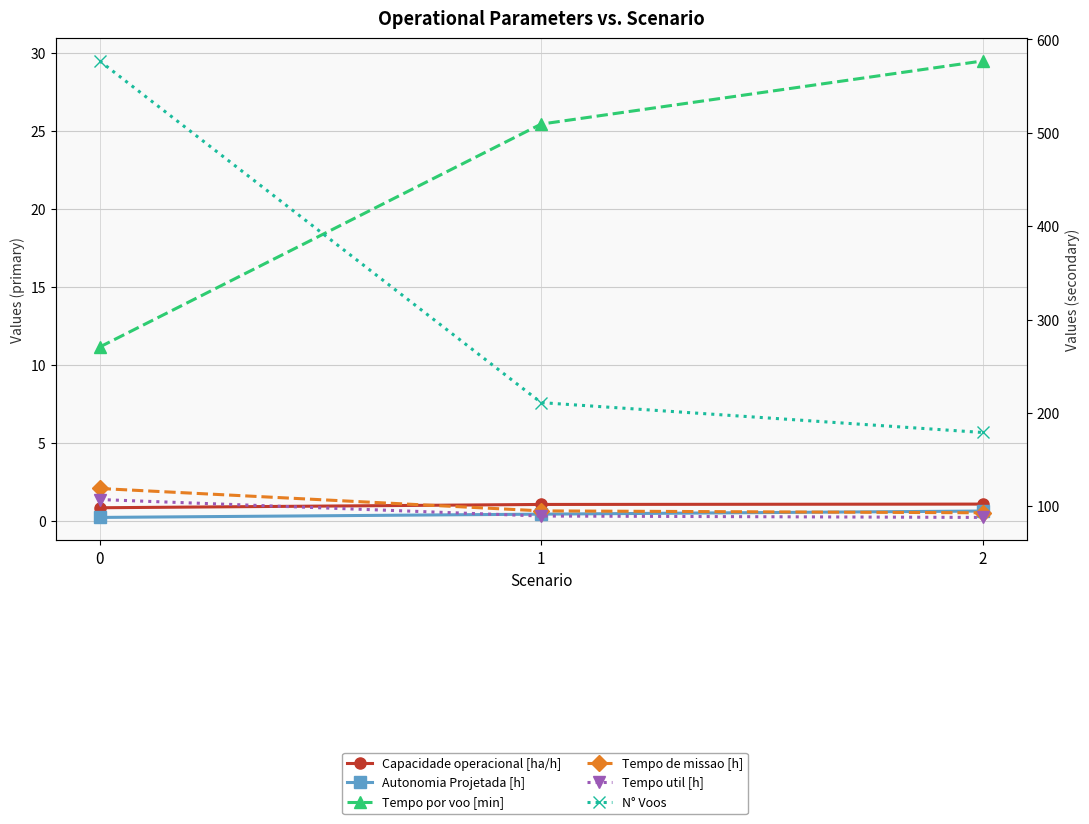

What is the sum of the Tempo por voo [min] values at 1 and 0?

36.6